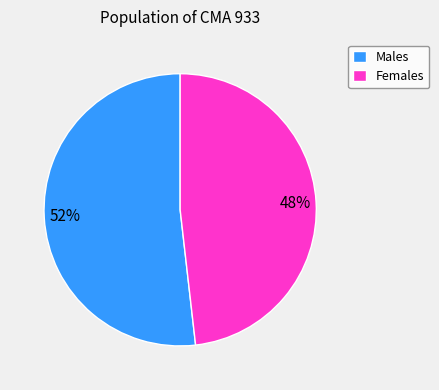

What is the largest slice in the pie chart?

Males